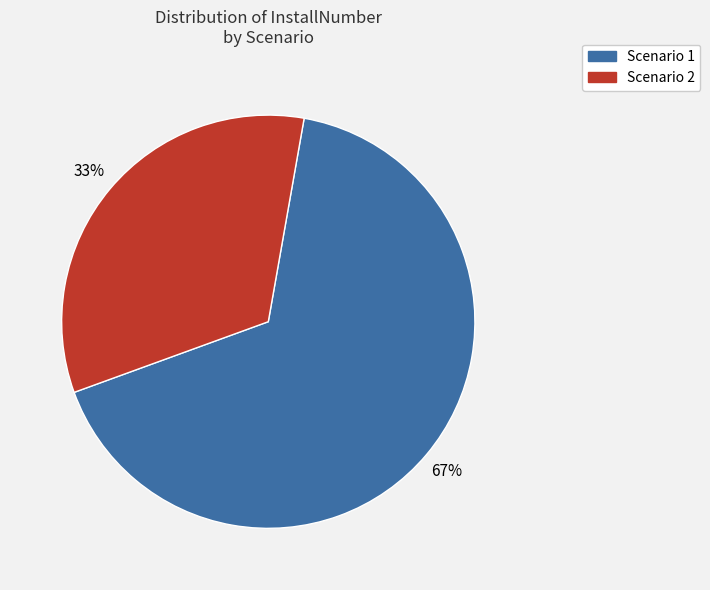

Is there any slice that represents more than half of the pie?

Yes